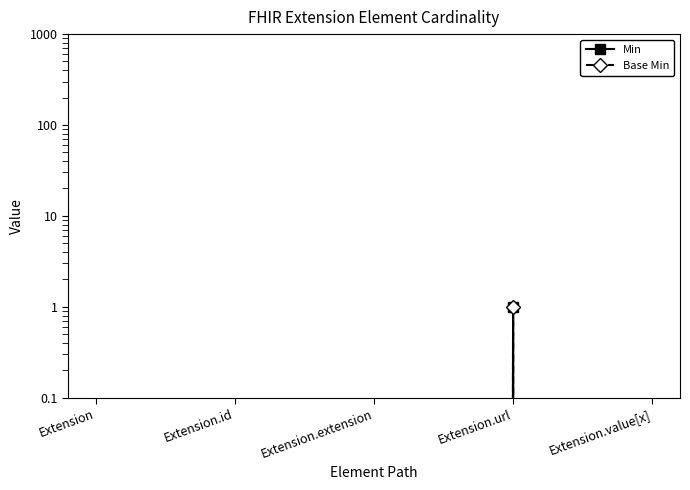

True or false: Min has more than 0 interior local peaks.

True